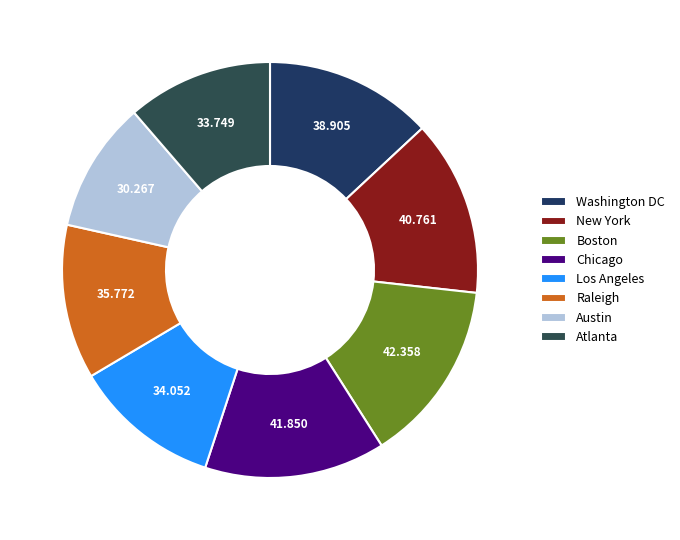

Count the number of slices in the pie.

8